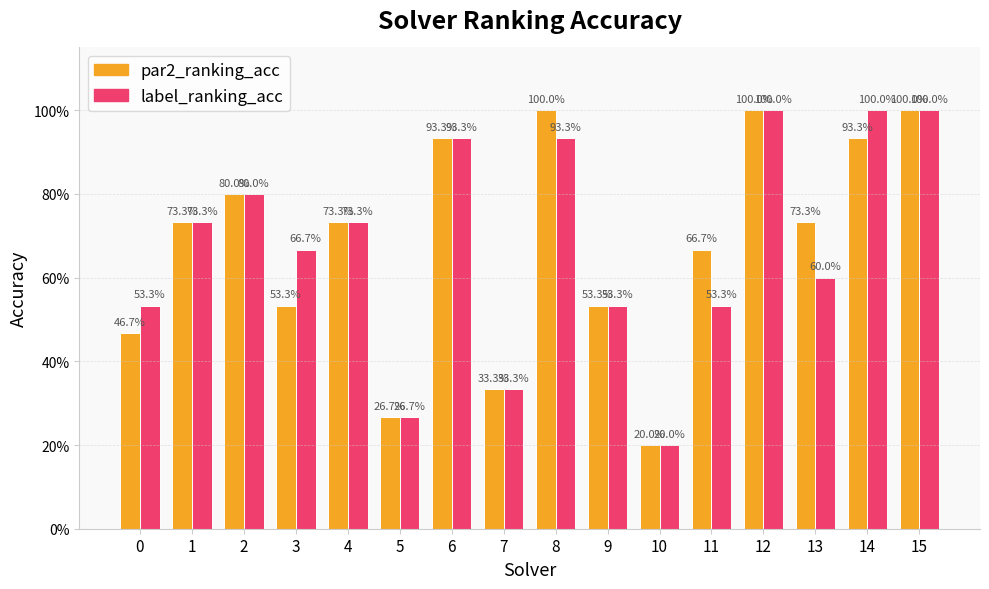

Are the bars grouped side by side (vs. stacked)?

Yes